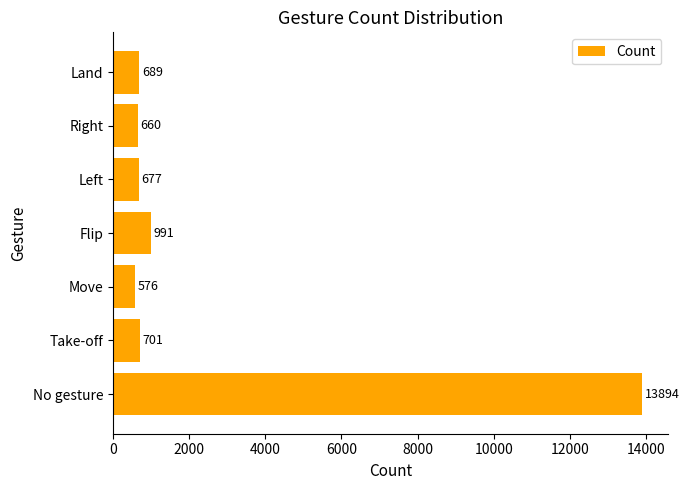

How many data points are less than 689?

3